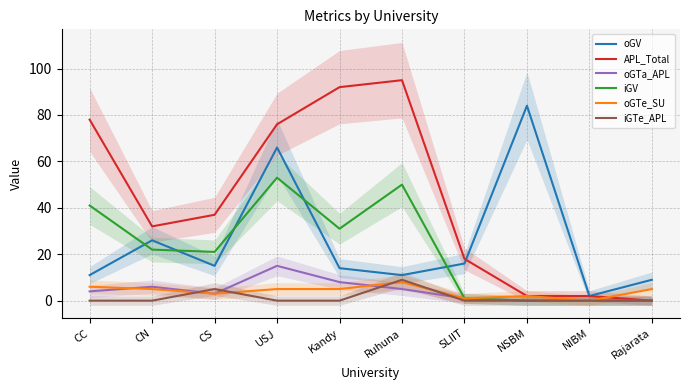

True or false: APL_Total and oGTa_APL intersect in this chart.

False